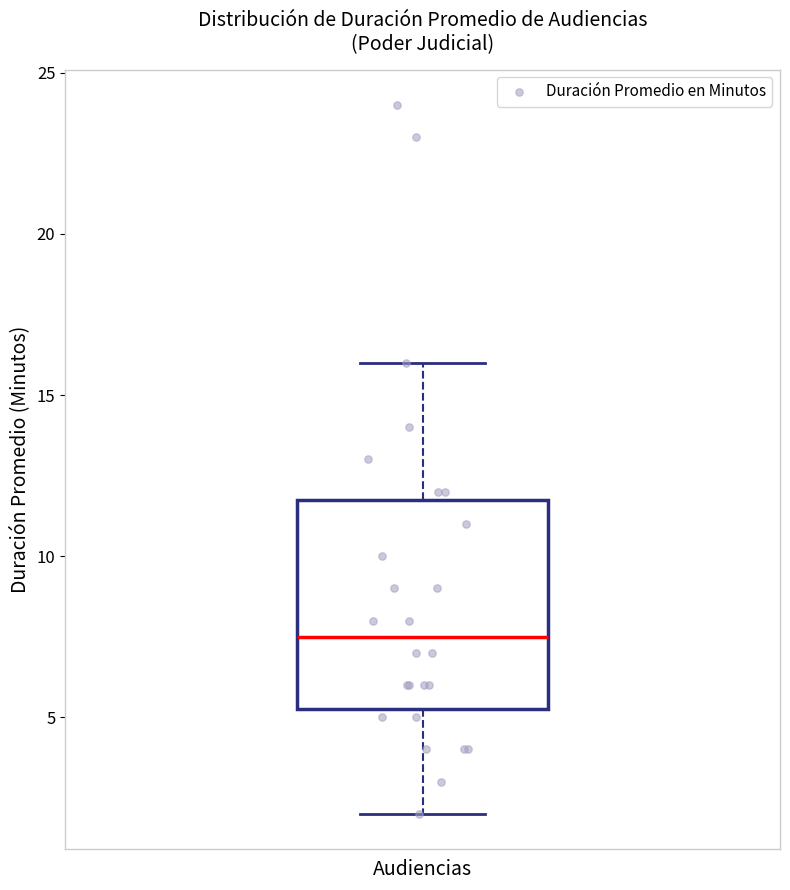

Transcribe this box plot: give where the median line is, the range the box spans, and where the two whiskers end, as read against the y-axis. The values are not printed on the chart, so give them approximately, as read against the axis.

median 7.5, box 5.5 to 12.0, whiskers 2.0 to 16.0